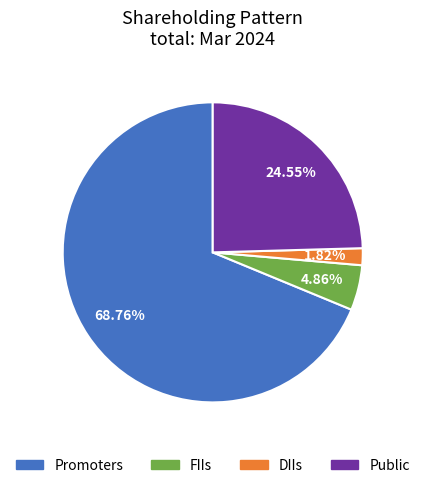

What is the ratio of the value at DIIs to the value at FIIs?

0.4